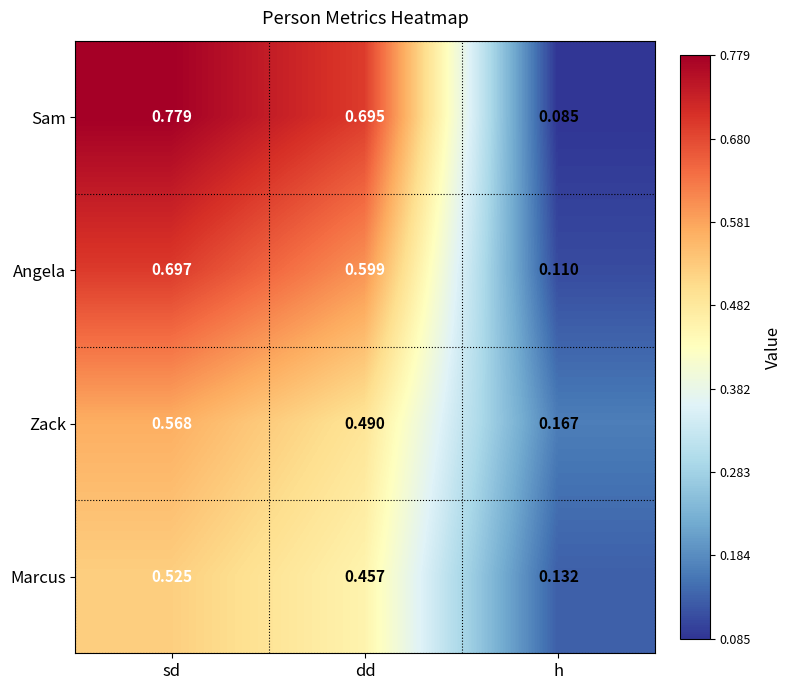

At sd, list the series in order from largest to smallest.

Sam, Angela, Zack, Marcus